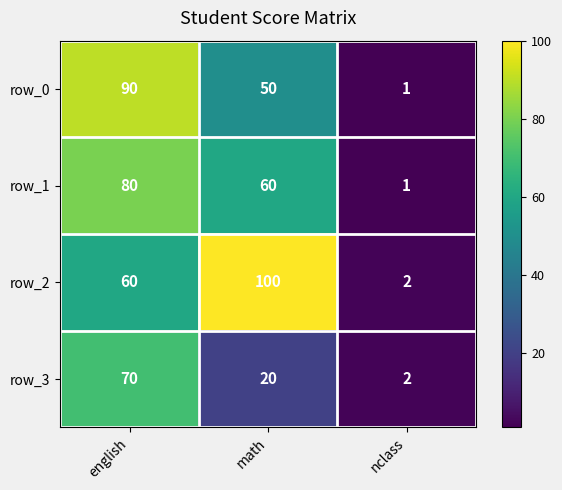

At math, list the series in order from largest to smallest.

row_2, row_1, row_0, row_3